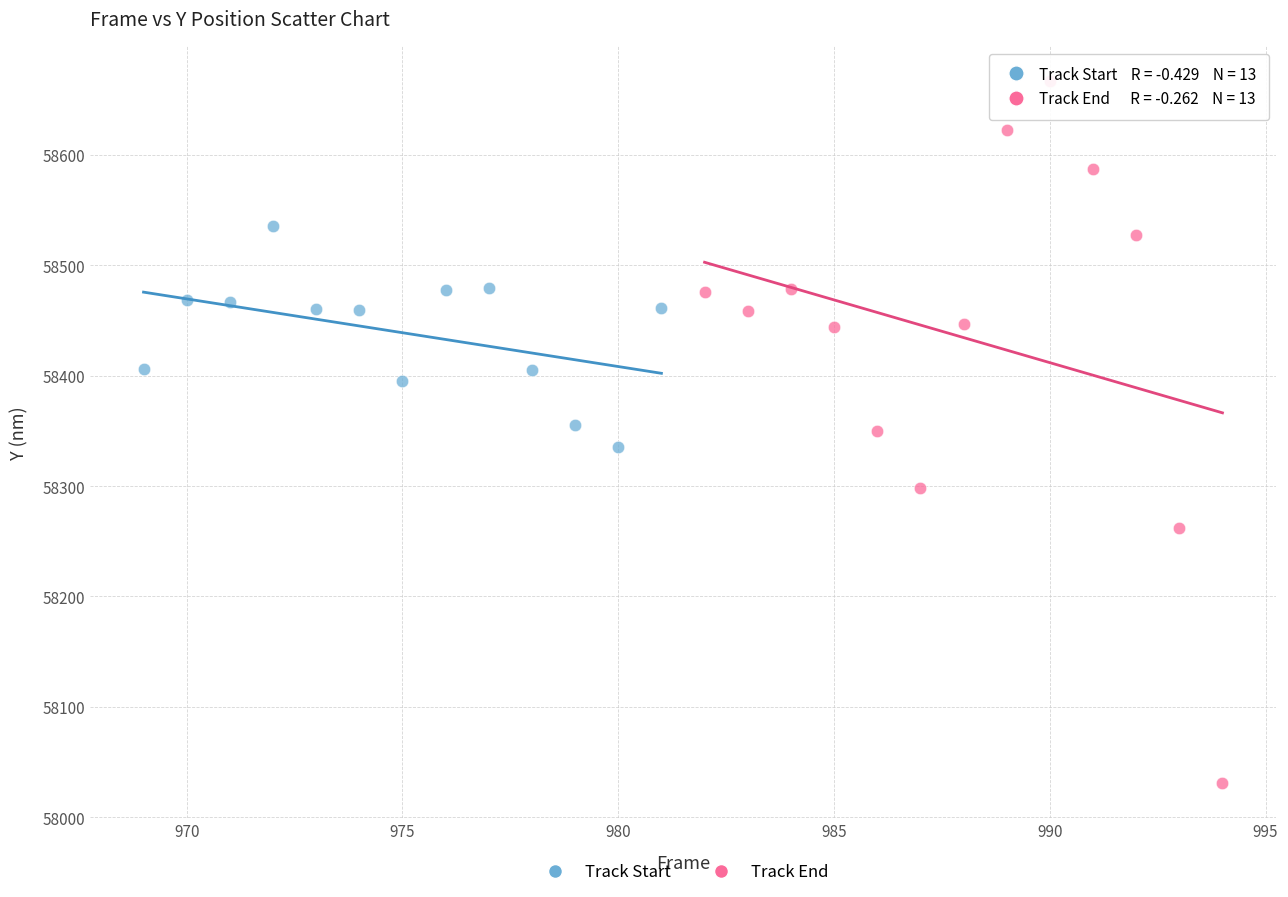

Which series has the widest spread of Y values?

Track End